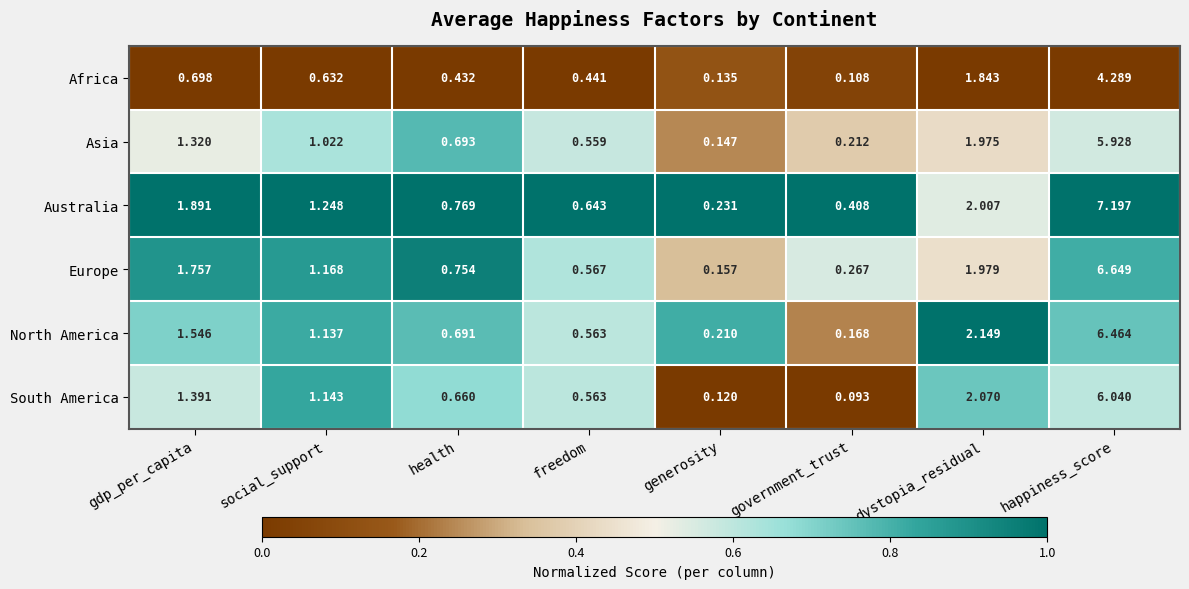

Which series has the widest spread of values?

Australia